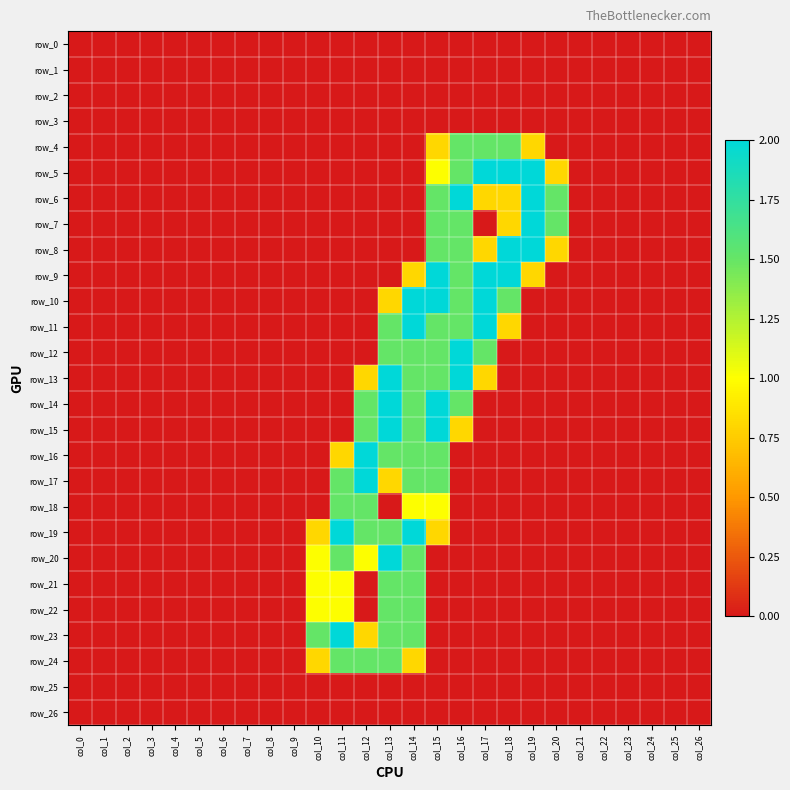

Reading right to left, what are all the values shown in this chart?

row_0: col_26=0.0	col_25=0.0	col_24=0.0	col_23=0.0	col_22=0.0	col_21=0.0	col_20=0.0	col_19=0.0	col_18=0.0	col_17=0.0	col_16=0.0	col_15=0.0	col_14=0.0	col_13=0.0	col_12=0.0	col_11=0.0	col_10=0.0	col_9=0.0	col_8=0.0	col_7=0.0	col_6=0.0	col_5=0.0	col_4=0.0	col_3=0.0	col_2=0.0	col_1=0.0	col_0=0.0
row_1: col_26=0.0	col_25=0.0	col_24=0.0	col_23=0.0	col_22=0.0	col_21=0.0	col_20=0.0	col_19=0.0	col_18=0.0	col_17=0.0	col_16=0.0	col_15=0.0	col_14=0.0	col_13=0.0	col_12=0.0	col_11=0.0	col_10=0.0	col_9=0.0	col_8=0.0	col_7=0.0	col_6=0.0	col_5=0.0	col_4=0.0	col_3=0.0	col_2=0.0	col_1=0.0	col_0=0.0
row_2: col_26=0.0	col_25=0.0	col_24=0.0	col_23=0.0	col_22=0.0	col_21=0.0	col_20=0.0	col_19=0.0	col_18=0.0	col_17=0.0	col_16=0.0	col_15=0.0	col_14=0.0	col_13=0.0	col_12=0.0	col_11=0.0	col_10=0.0	col_9=0.0	col_8=0.0	col_7=0.0	col_6=0.0	col_5=0.0	col_4=0.0	col_3=0.0	col_2=0.0	col_1=0.0	col_0=0.0
row_3: col_26=0.0	col_25=0.0	col_24=0.0	col_23=0.0	col_22=0.0	col_21=0.0	col_20=0.0	col_19=0.0	col_18=0.0	col_17=0.0	col_16=0.0	col_15=0.0	col_14=0.0	col_13=0.0	col_12=0.0	col_11=0.0	col_10=0.0	col_9=0.0	col_8=0.0	col_7=0.0	col_6=0.0	col_5=0.0	col_4=0.0	col_3=0.0	col_2=0.0	col_1=0.0	col_0=0.0
row_4: col_26=0.0	col_25=0.0	col_24=0.0	col_23=0.0	col_22=0.0	col_21=0.0	col_20=0.0	col_19=0.8	col_18=1.5	col_17=1.5	col_16=1.5	col_15=0.8	col_14=0.0	col_13=0.0	col_12=0.0	col_11=0.0	col_10=0.0	col_9=0.0	col_8=0.0	col_7=0.0	col_6=0.0	col_5=0.0	col_4=0.0	col_3=0.0	col_2=0.0	col_1=0.0	col_0=0.0
row_5: col_26=0.0	col_25=0.0	col_24=0.0	col_23=0.0	col_22=0.0	col_21=0.0	col_20=0.8	col_19=2.0	col_18=2.0	col_17=2.0	col_16=1.5	col_15=1.0	col_14=0.0	col_13=0.0	col_12=0.0	col_11=0.0	col_10=0.0	col_9=0.0	col_8=0.0	col_7=0.0	col_6=0.0	col_5=0.0	col_4=0.0	col_3=0.0	col_2=0.0	col_1=0.0	col_0=0.0
row_6: col_26=0.0	col_25=0.0	col_24=0.0	col_23=0.0	col_22=0.0	col_21=0.0	col_20=1.5	col_19=2.0	col_18=0.8	col_17=0.8	col_16=2.0	col_15=1.5	col_14=0.0	col_13=0.0	col_12=0.0	col_11=0.0	col_10=0.0	col_9=0.0	col_8=0.0	col_7=0.0	col_6=0.0	col_5=0.0	col_4=0.0	col_3=0.0	col_2=0.0	col_1=0.0	col_0=0.0
row_7: col_26=0.0	col_25=0.0	col_24=0.0	col_23=0.0	col_22=0.0	col_21=0.0	col_20=1.5	col_19=2.0	col_18=0.8	col_17=0.0	col_16=1.5	col_15=1.5	col_14=0.0	col_13=0.0	col_12=0.0	col_11=0.0	col_10=0.0	col_9=0.0	col_8=0.0	col_7=0.0	col_6=0.0	col_5=0.0	col_4=0.0	col_3=0.0	col_2=0.0	col_1=0.0	col_0=0.0
row_8: col_26=0.0	col_25=0.0	col_24=0.0	col_23=0.0	col_22=0.0	col_21=0.0	col_20=0.8	col_19=2.0	col_18=2.0	col_17=0.8	col_16=1.5	col_15=1.5	col_14=0.0	col_13=0.0	col_12=0.0	col_11=0.0	col_10=0.0	col_9=0.0	col_8=0.0	col_7=0.0	col_6=0.0	col_5=0.0	col_4=0.0	col_3=0.0	col_2=0.0	col_1=0.0	col_0=0.0
row_9: col_26=0.0	col_25=0.0	col_24=0.0	col_23=0.0	col_22=0.0	col_21=0.0	col_20=0.0	col_19=0.8	col_18=2.0	col_17=2.0	col_16=1.5	col_15=2.0	col_14=0.8	col_13=0.0	col_12=0.0	col_11=0.0	col_10=0.0	col_9=0.0	col_8=0.0	col_7=0.0	col_6=0.0	col_5=0.0	col_4=0.0	col_3=0.0	col_2=0.0	col_1=0.0	col_0=0.0
row_10: col_26=0.0	col_25=0.0	col_24=0.0	col_23=0.0	col_22=0.0	col_21=0.0	col_20=0.0	col_19=0.0	col_18=1.5	col_17=2.0	col_16=1.5	col_15=2.0	col_14=2.0	col_13=0.8	col_12=0.0	col_11=0.0	col_10=0.0	col_9=0.0	col_8=0.0	col_7=0.0	col_6=0.0	col_5=0.0	col_4=0.0	col_3=0.0	col_2=0.0	col_1=0.0	col_0=0.0
row_11: col_26=0.0	col_25=0.0	col_24=0.0	col_23=0.0	col_22=0.0	col_21=0.0	col_20=0.0	col_19=0.0	col_18=0.8	col_17=2.0	col_16=1.5	col_15=1.5	col_14=2.0	col_13=1.5	col_12=0.0	col_11=0.0	col_10=0.0	col_9=0.0	col_8=0.0	col_7=0.0	col_6=0.0	col_5=0.0	col_4=0.0	col_3=0.0	col_2=0.0	col_1=0.0	col_0=0.0
row_12: col_26=0.0	col_25=0.0	col_24=0.0	col_23=0.0	col_22=0.0	col_21=0.0	col_20=0.0	col_19=0.0	col_18=0.0	col_17=1.5	col_16=2.0	col_15=1.5	col_14=1.5	col_13=1.5	col_12=0.0	col_11=0.0	col_10=0.0	col_9=0.0	col_8=0.0	col_7=0.0	col_6=0.0	col_5=0.0	col_4=0.0	col_3=0.0	col_2=0.0	col_1=0.0	col_0=0.0
row_13: col_26=0.0	col_25=0.0	col_24=0.0	col_23=0.0	col_22=0.0	col_21=0.0	col_20=0.0	col_19=0.0	col_18=0.0	col_17=0.8	col_16=2.0	col_15=1.5	col_14=1.5	col_13=2.0	col_12=0.8	col_11=0.0	col_10=0.0	col_9=0.0	col_8=0.0	col_7=0.0	col_6=0.0	col_5=0.0	col_4=0.0	col_3=0.0	col_2=0.0	col_1=0.0	col_0=0.0
row_14: col_26=0.0	col_25=0.0	col_24=0.0	col_23=0.0	col_22=0.0	col_21=0.0	col_20=0.0	col_19=0.0	col_18=0.0	col_17=0.0	col_16=1.5	col_15=2.0	col_14=1.5	col_13=2.0	col_12=1.5	col_11=0.0	col_10=0.0	col_9=0.0	col_8=0.0	col_7=0.0	col_6=0.0	col_5=0.0	col_4=0.0	col_3=0.0	col_2=0.0	col_1=0.0	col_0=0.0
row_15: col_26=0.0	col_25=0.0	col_24=0.0	col_23=0.0	col_22=0.0	col_21=0.0	col_20=0.0	col_19=0.0	col_18=0.0	col_17=0.0	col_16=0.8	col_15=2.0	col_14=1.5	col_13=2.0	col_12=1.5	col_11=0.0	col_10=0.0	col_9=0.0	col_8=0.0	col_7=0.0	col_6=0.0	col_5=0.0	col_4=0.0	col_3=0.0	col_2=0.0	col_1=0.0	col_0=0.0
row_16: col_26=0.0	col_25=0.0	col_24=0.0	col_23=0.0	col_22=0.0	col_21=0.0	col_20=0.0	col_19=0.0	col_18=0.0	col_17=0.0	col_16=0.0	col_15=1.5	col_14=1.5	col_13=1.5	col_12=2.0	col_11=0.8	col_10=0.0	col_9=0.0	col_8=0.0	col_7=0.0	col_6=0.0	col_5=0.0	col_4=0.0	col_3=0.0	col_2=0.0	col_1=0.0	col_0=0.0
row_17: col_26=0.0	col_25=0.0	col_24=0.0	col_23=0.0	col_22=0.0	col_21=0.0	col_20=0.0	col_19=0.0	col_18=0.0	col_17=0.0	col_16=0.0	col_15=1.5	col_14=1.5	col_13=0.8	col_12=2.0	col_11=1.5	col_10=0.0	col_9=0.0	col_8=0.0	col_7=0.0	col_6=0.0	col_5=0.0	col_4=0.0	col_3=0.0	col_2=0.0	col_1=0.0	col_0=0.0
row_18: col_26=0.0	col_25=0.0	col_24=0.0	col_23=0.0	col_22=0.0	col_21=0.0	col_20=0.0	col_19=0.0	col_18=0.0	col_17=0.0	col_16=0.0	col_15=1.0	col_14=1.0	col_13=0.0	col_12=1.5	col_11=1.5	col_10=0.0	col_9=0.0	col_8=0.0	col_7=0.0	col_6=0.0	col_5=0.0	col_4=0.0	col_3=0.0	col_2=0.0	col_1=0.0	col_0=0.0
row_19: col_26=0.0	col_25=0.0	col_24=0.0	col_23=0.0	col_22=0.0	col_21=0.0	col_20=0.0	col_19=0.0	col_18=0.0	col_17=0.0	col_16=0.0	col_15=0.8	col_14=2.0	col_13=1.5	col_12=1.5	col_11=2.0	col_10=0.8	col_9=0.0	col_8=0.0	col_7=0.0	col_6=0.0	col_5=0.0	col_4=0.0	col_3=0.0	col_2=0.0	col_1=0.0	col_0=0.0
row_20: col_26=0.0	col_25=0.0	col_24=0.0	col_23=0.0	col_22=0.0	col_21=0.0	col_20=0.0	col_19=0.0	col_18=0.0	col_17=0.0	col_16=0.0	col_15=0.0	col_14=1.5	col_13=2.0	col_12=1.0	col_11=1.5	col_10=1.0	col_9=0.0	col_8=0.0	col_7=0.0	col_6=0.0	col_5=0.0	col_4=0.0	col_3=0.0	col_2=0.0	col_1=0.0	col_0=0.0
row_21: col_26=0.0	col_25=0.0	col_24=0.0	col_23=0.0	col_22=0.0	col_21=0.0	col_20=0.0	col_19=0.0	col_18=0.0	col_17=0.0	col_16=0.0	col_15=0.0	col_14=1.5	col_13=1.5	col_12=0.0	col_11=1.0	col_10=1.0	col_9=0.0	col_8=0.0	col_7=0.0	col_6=0.0	col_5=0.0	col_4=0.0	col_3=0.0	col_2=0.0	col_1=0.0	col_0=0.0
row_22: col_26=0.0	col_25=0.0	col_24=0.0	col_23=0.0	col_22=0.0	col_21=0.0	col_20=0.0	col_19=0.0	col_18=0.0	col_17=0.0	col_16=0.0	col_15=0.0	col_14=1.5	col_13=1.5	col_12=0.0	col_11=1.0	col_10=1.0	col_9=0.0	col_8=0.0	col_7=0.0	col_6=0.0	col_5=0.0	col_4=0.0	col_3=0.0	col_2=0.0	col_1=0.0	col_0=0.0
row_23: col_26=0.0	col_25=0.0	col_24=0.0	col_23=0.0	col_22=0.0	col_21=0.0	col_20=0.0	col_19=0.0	col_18=0.0	col_17=0.0	col_16=0.0	col_15=0.0	col_14=1.5	col_13=1.5	col_12=0.8	col_11=2.0	col_10=1.5	col_9=0.0	col_8=0.0	col_7=0.0	col_6=0.0	col_5=0.0	col_4=0.0	col_3=0.0	col_2=0.0	col_1=0.0	col_0=0.0
row_24: col_26=0.0	col_25=0.0	col_24=0.0	col_23=0.0	col_22=0.0	col_21=0.0	col_20=0.0	col_19=0.0	col_18=0.0	col_17=0.0	col_16=0.0	col_15=0.0	col_14=0.8	col_13=1.5	col_12=1.5	col_11=1.5	col_10=0.8	col_9=0.0	col_8=0.0	col_7=0.0	col_6=0.0	col_5=0.0	col_4=0.0	col_3=0.0	col_2=0.0	col_1=0.0	col_0=0.0
row_25: col_26=0.0	col_25=0.0	col_24=0.0	col_23=0.0	col_22=0.0	col_21=0.0	col_20=0.0	col_19=0.0	col_18=0.0	col_17=0.0	col_16=0.0	col_15=0.0	col_14=0.0	col_13=0.0	col_12=0.0	col_11=0.0	col_10=0.0	col_9=0.0	col_8=0.0	col_7=0.0	col_6=0.0	col_5=0.0	col_4=0.0	col_3=0.0	col_2=0.0	col_1=0.0	col_0=0.0
row_26: col_26=0.0	col_25=0.0	col_24=0.0	col_23=0.0	col_22=0.0	col_21=0.0	col_20=0.0	col_19=0.0	col_18=0.0	col_17=0.0	col_16=0.0	col_15=0.0	col_14=0.0	col_13=0.0	col_12=0.0	col_11=0.0	col_10=0.0	col_9=0.0	col_8=0.0	col_7=0.0	col_6=0.0	col_5=0.0	col_4=0.0	col_3=0.0	col_2=0.0	col_1=0.0	col_0=0.0